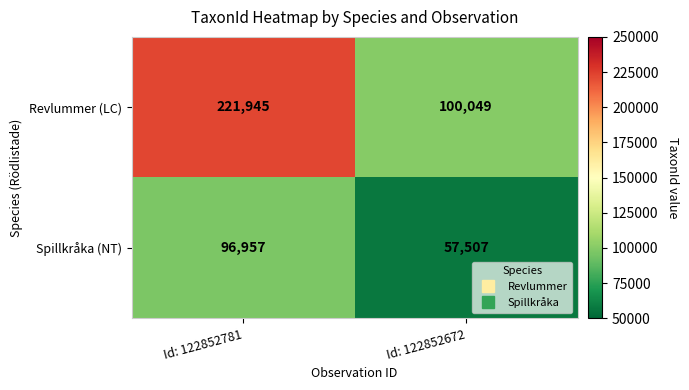

Rank the series at Id: 122852672 from highest to lowest value.

Revlummer (LC), Spillkråka (NT)